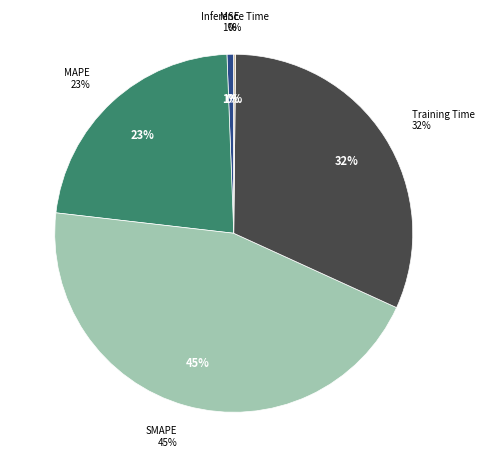

What percentage is the SMAPE slice, to the nearest percent?

45%